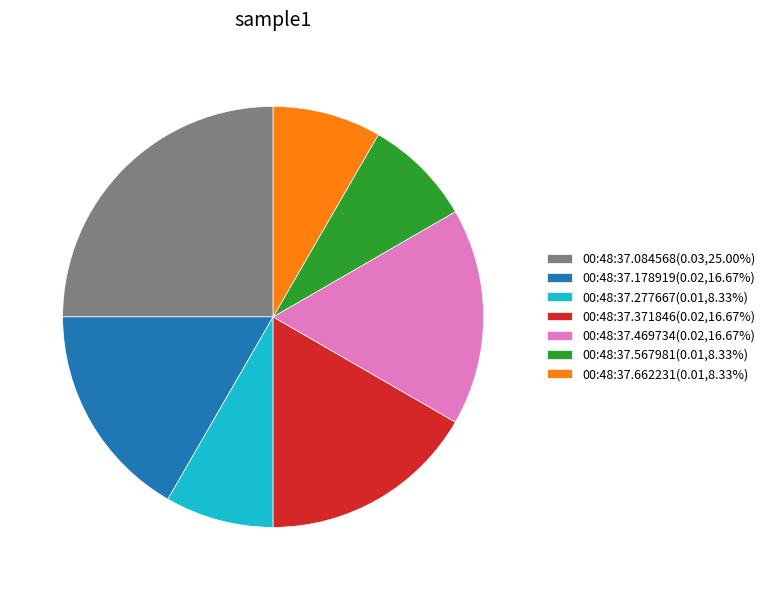

Combined, do 00:48:37.084568(0.03,25.00%) and 00:48:37.178919(0.02,16.67%) account for over 50%?

No